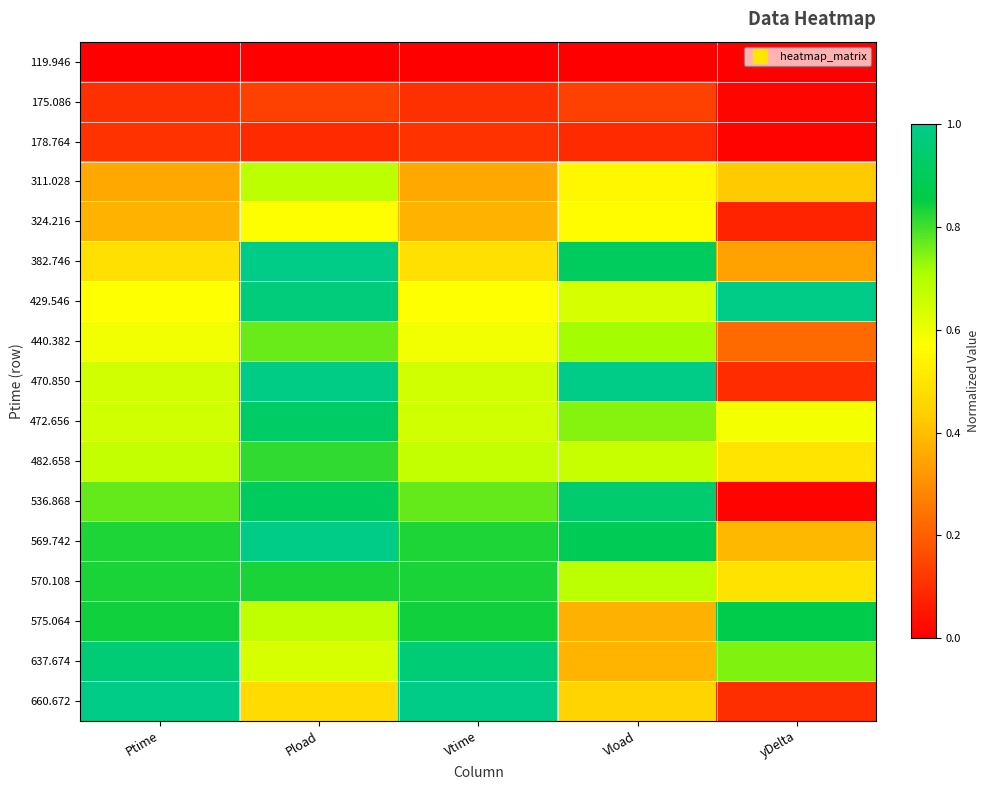

Reading right to left, transcribe all the data shown in this chart.

119.946: yDelta=0.0	Vload=0.0	Vtime=0.0	Pload=0.0	Ptime=0.0
175.086: yDelta=0.0	Vload=0.1	Vtime=0.1	Pload=0.1	Ptime=0.1
178.764: yDelta=0.0	Vload=0.1	Vtime=0.1	Pload=0.1	Ptime=0.1
311.028: yDelta=0.4	Vload=0.5	Vtime=0.4	Pload=0.7	Ptime=0.4
324.216: yDelta=0.1	Vload=0.6	Vtime=0.4	Pload=0.6	Ptime=0.4
382.746: yDelta=0.3	Vload=0.9	Vtime=0.5	Pload=1.0	Ptime=0.5
429.546: yDelta=1.0	Vload=0.6	Vtime=0.6	Pload=1.0	Ptime=0.6
440.382: yDelta=0.2	Vload=0.7	Vtime=0.6	Pload=0.8	Ptime=0.6
470.850: yDelta=0.1	Vload=1.0	Vtime=0.6	Pload=1.0	Ptime=0.6
472.656: yDelta=0.6	Vload=0.7	Vtime=0.7	Pload=0.9	Ptime=0.7
482.658: yDelta=0.5	Vload=0.7	Vtime=0.7	Pload=0.8	Ptime=0.7
536.868: yDelta=0.0	Vload=0.9	Vtime=0.8	Pload=0.9	Ptime=0.8
569.742: yDelta=0.4	Vload=0.9	Vtime=0.8	Pload=1.0	Ptime=0.8
570.108: yDelta=0.5	Vload=0.7	Vtime=0.8	Pload=0.8	Ptime=0.8
575.064: yDelta=0.9	Vload=0.4	Vtime=0.8	Pload=0.7	Ptime=0.8
637.674: yDelta=0.7	Vload=0.4	Vtime=1.0	Pload=0.6	Ptime=1.0
660.672: yDelta=0.1	Vload=0.5	Vtime=1.0	Pload=0.5	Ptime=1.0